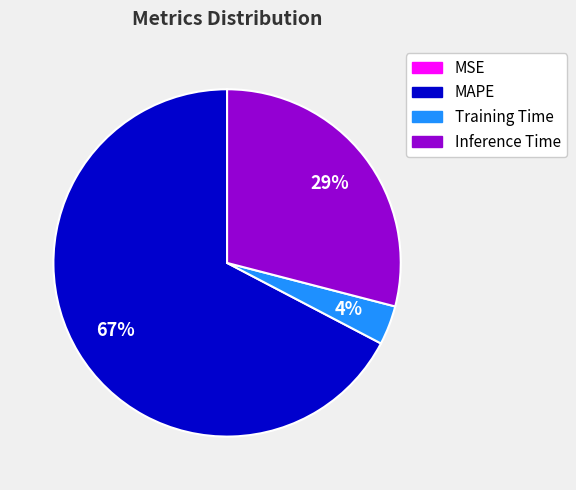

To the nearest percent, what is the average slice percentage?

25%